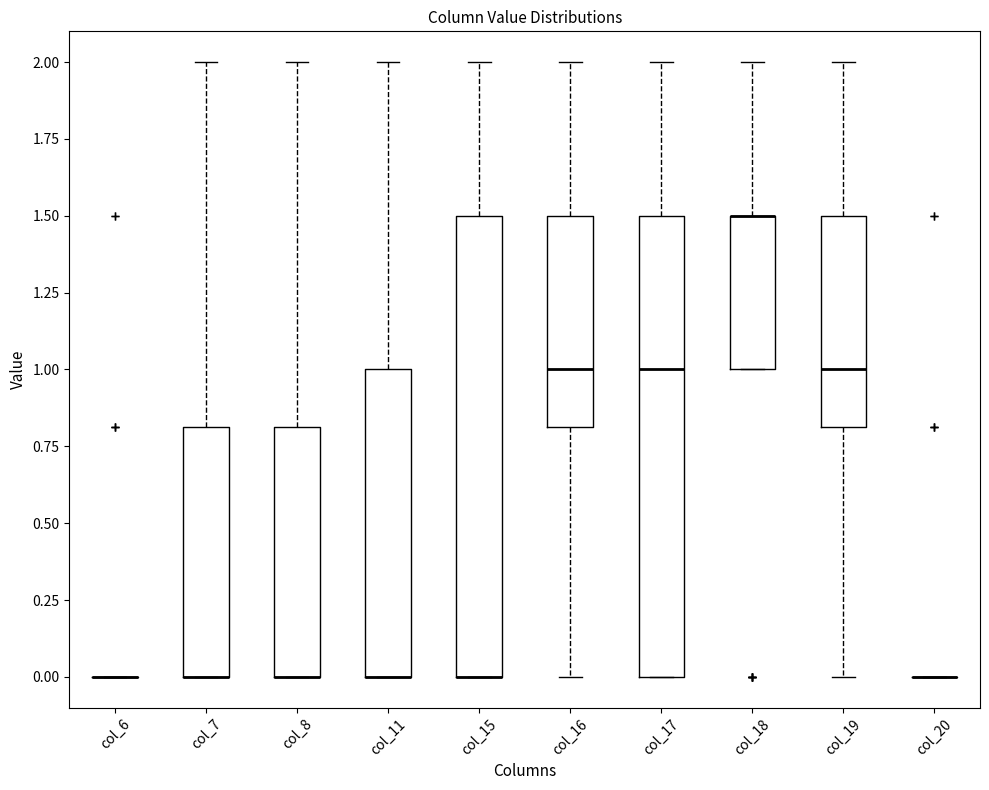

Where is the upper edge of the box for col_11 on the y-axis? The values are not printed on the chart, so give them approximately, as read against the axis.

1.0